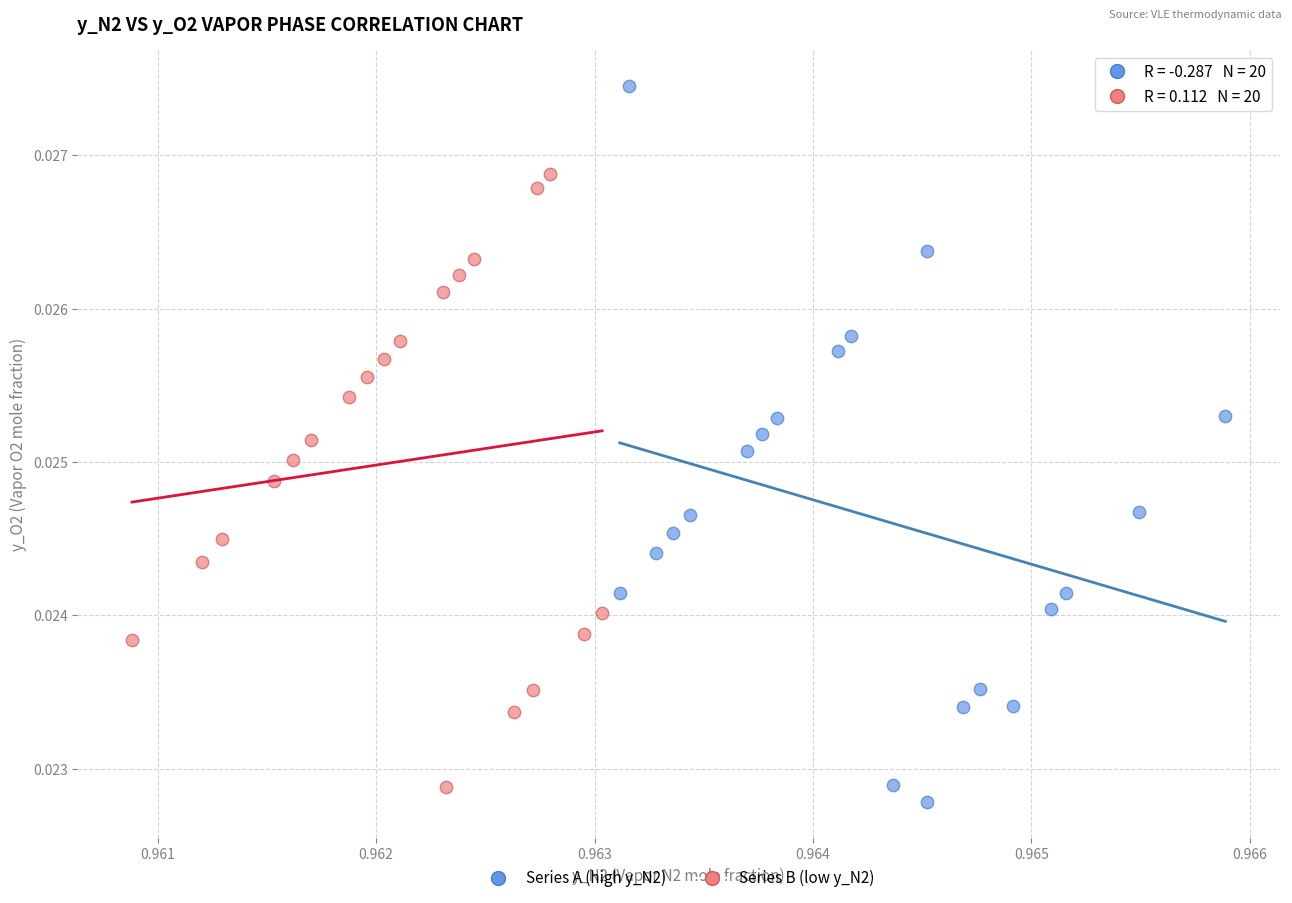

Which series reaches the minimum Y coordinate?

Series A (high y_N2)